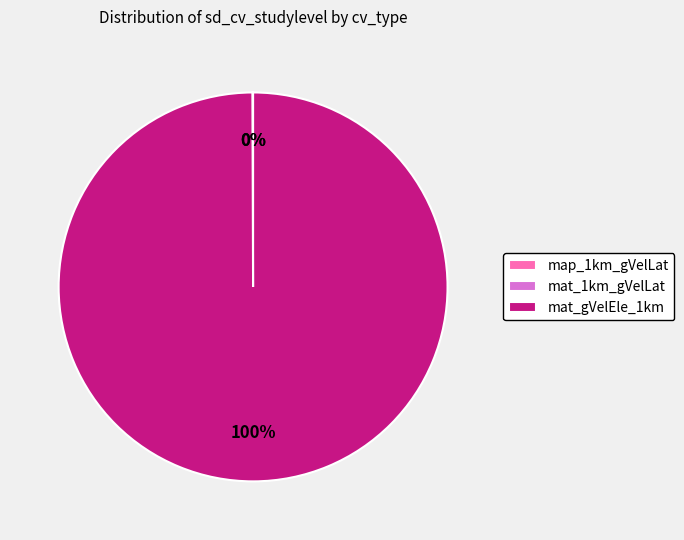

Is mat_gVelEle_1km the majority of the pie?

Yes